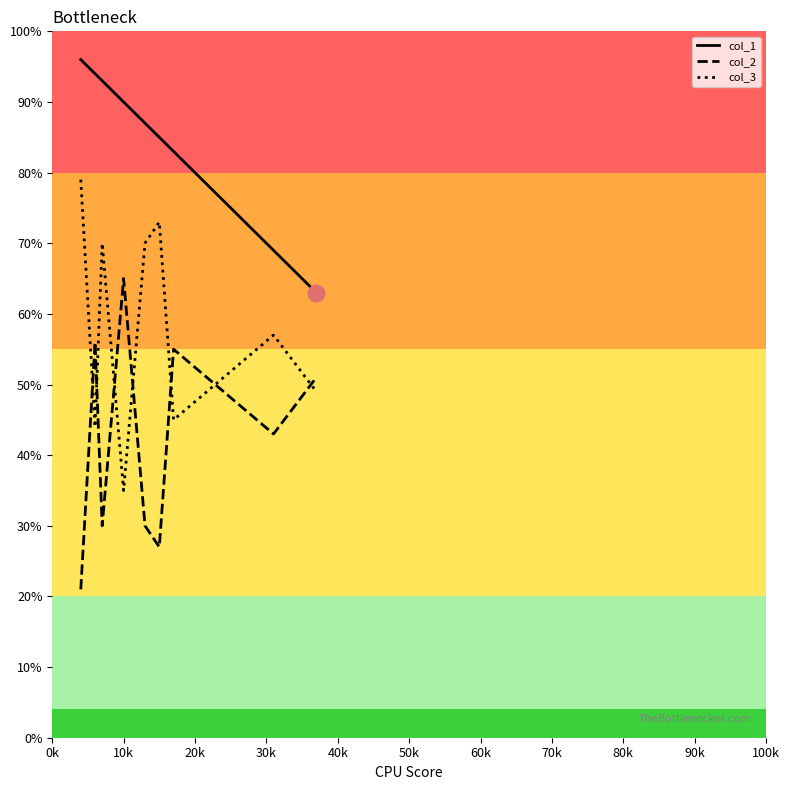

Which series has the largest total across all categories?

col_1